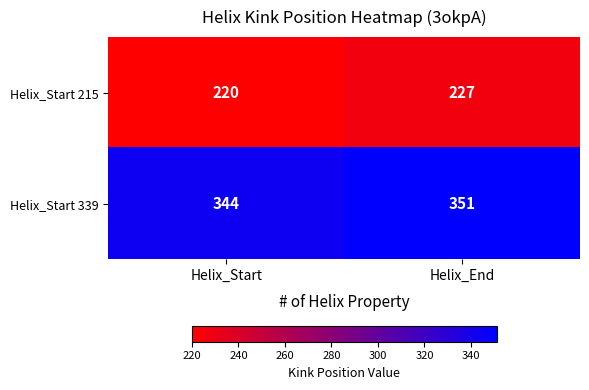

What value does the Helix_Start 339 series have at Helix_Start?

344